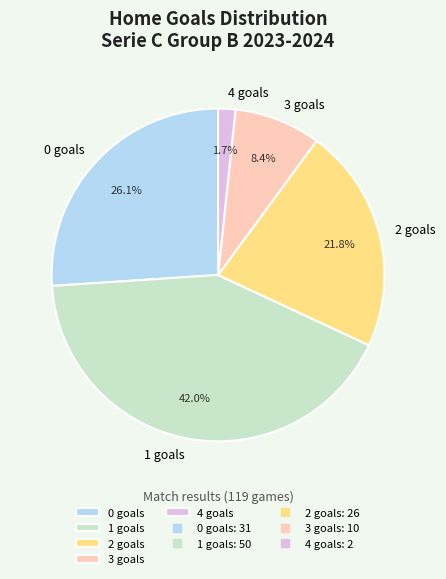

Does any single category account for the majority?

No